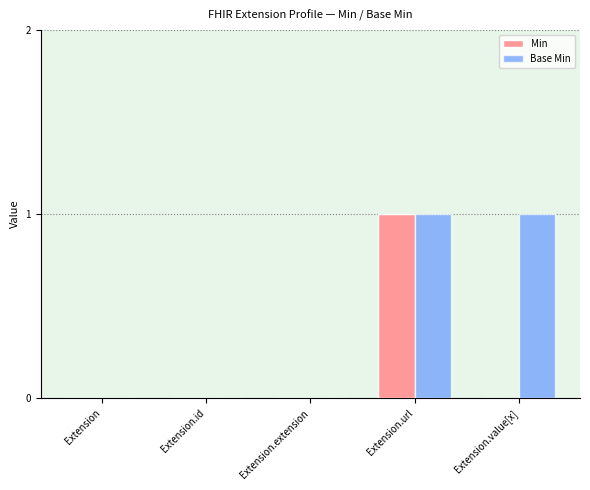

What are all the series names shown in the legend?

Min, Base Min